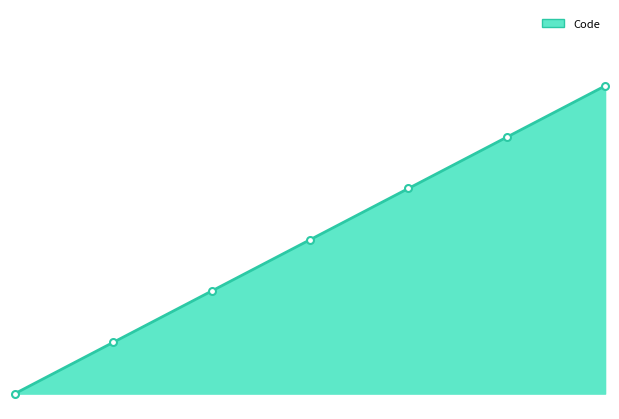

Which label corresponds to the largest value in the chart?

6